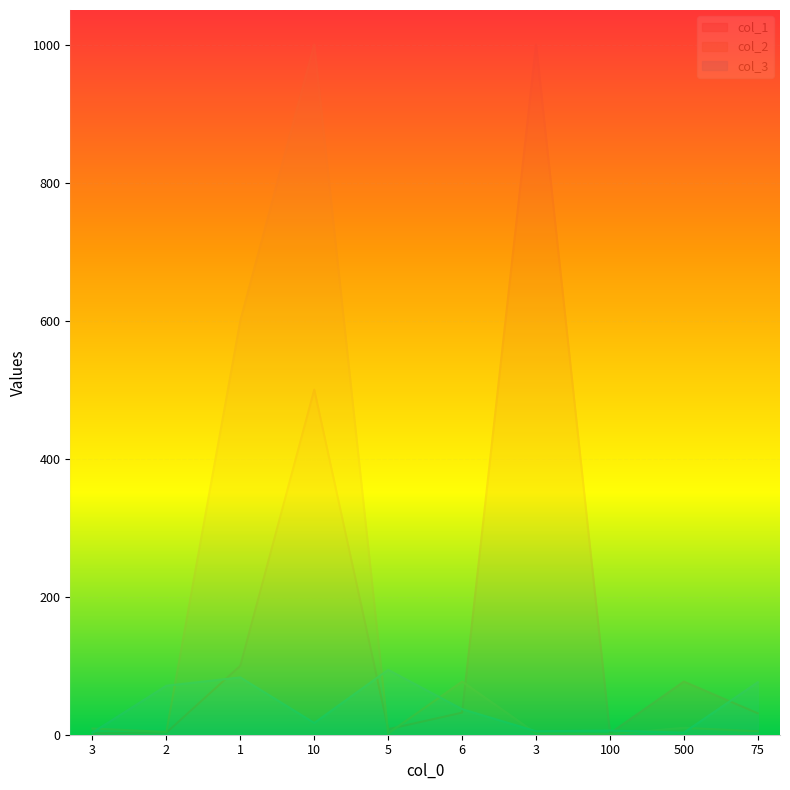

Count the number of data series in this chart.

3